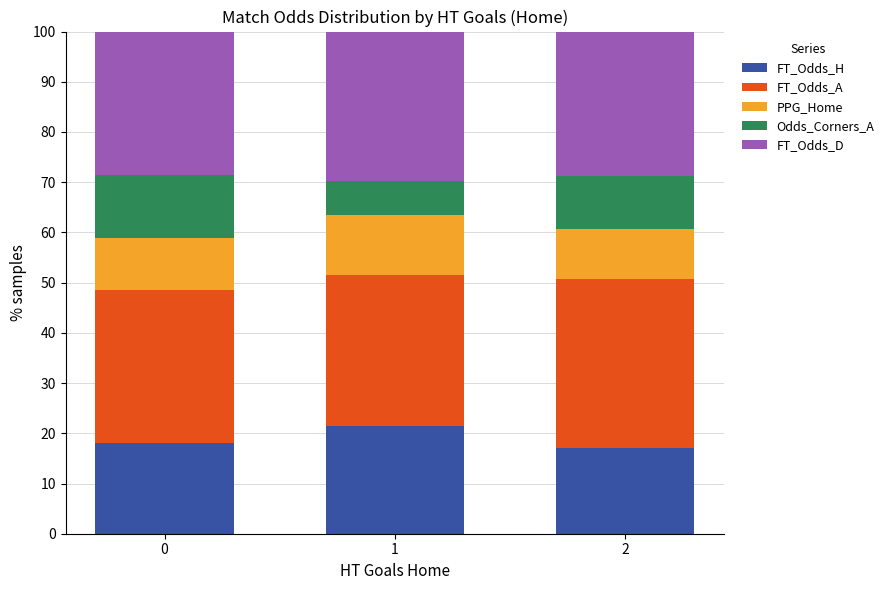

What is the maximum value for FT_Odds_H?

21.5